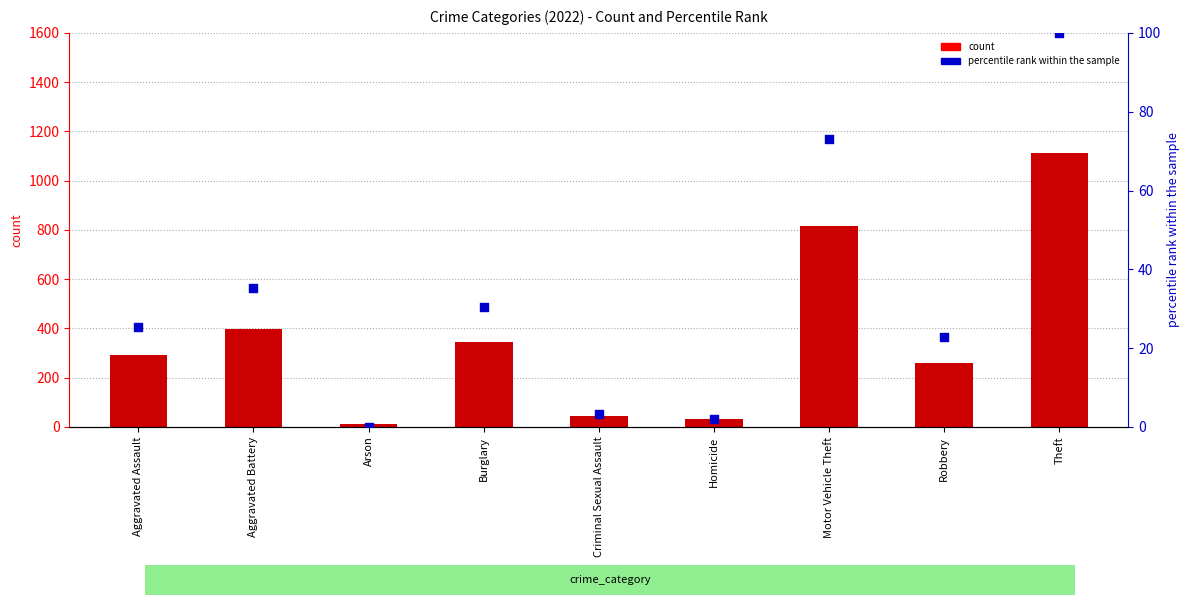

Which series has the largest total across all categories?

count